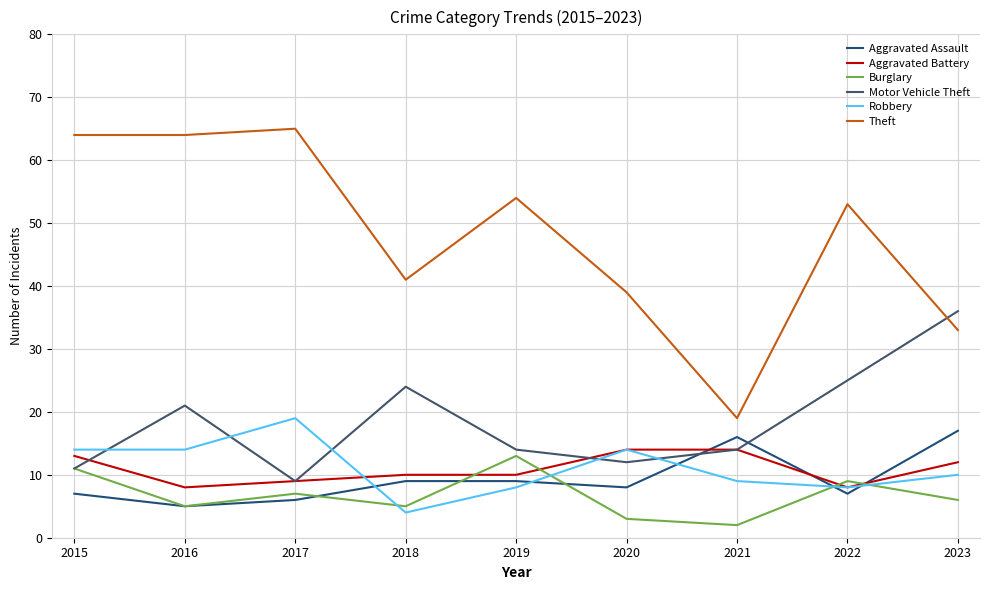

What is the smallest value displayed?

2